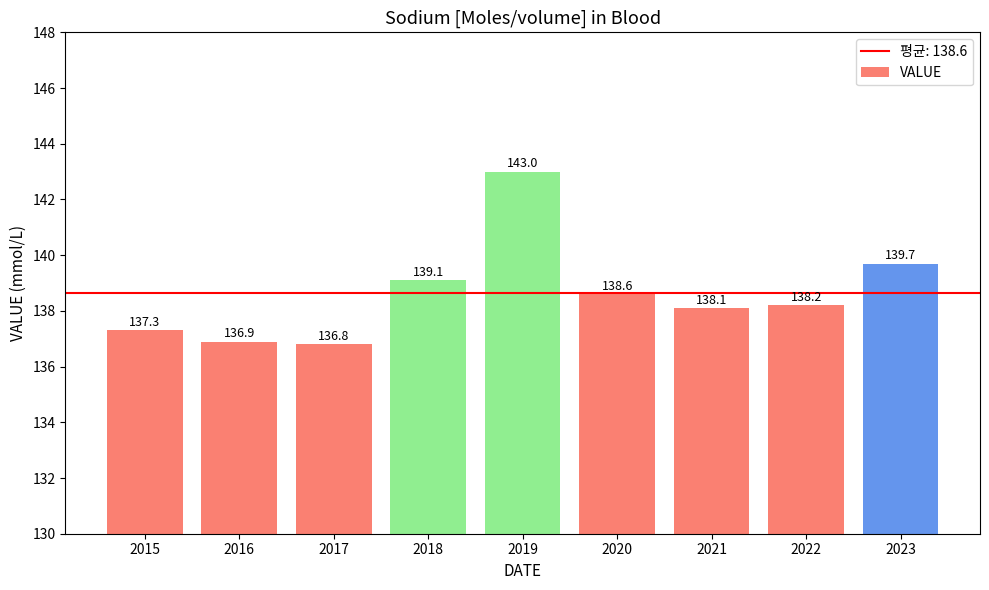

How many values are below 138?

3